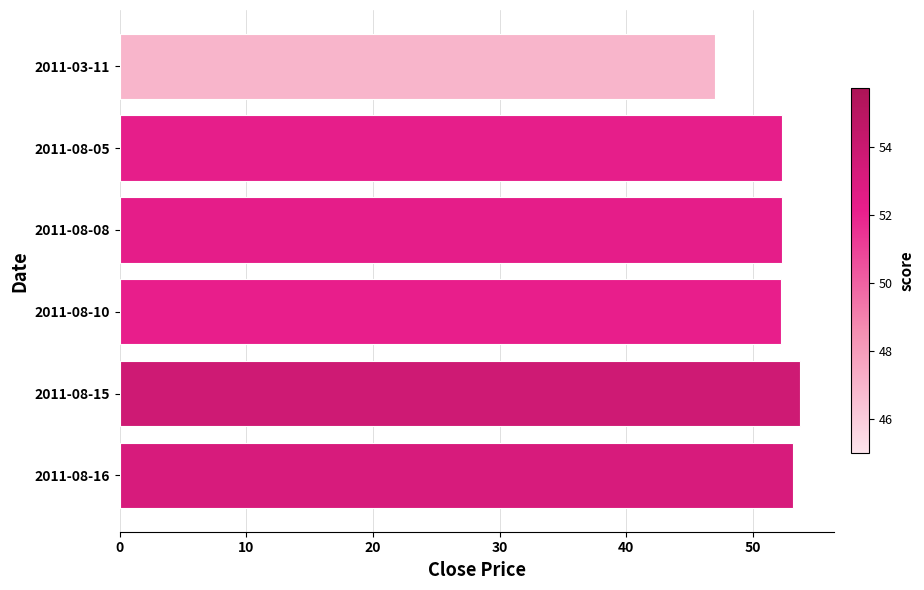

Between 2011-08-08 and 2011-08-15, which is larger?

2011-08-15